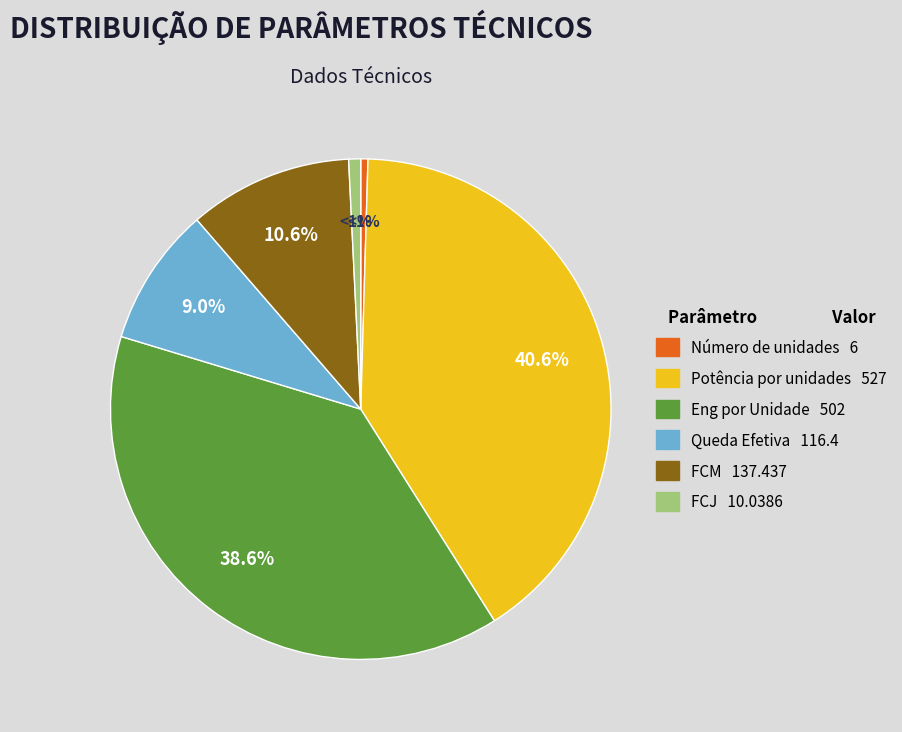

Is there a majority slice in this chart?

No